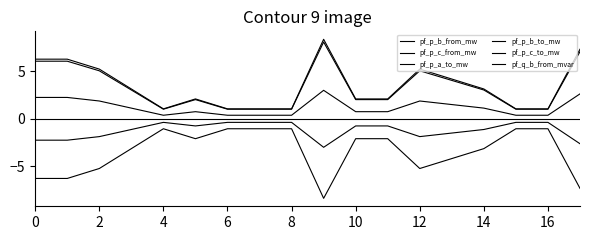

What is the average value of the pf_q_b_from_mvar series?

3.3